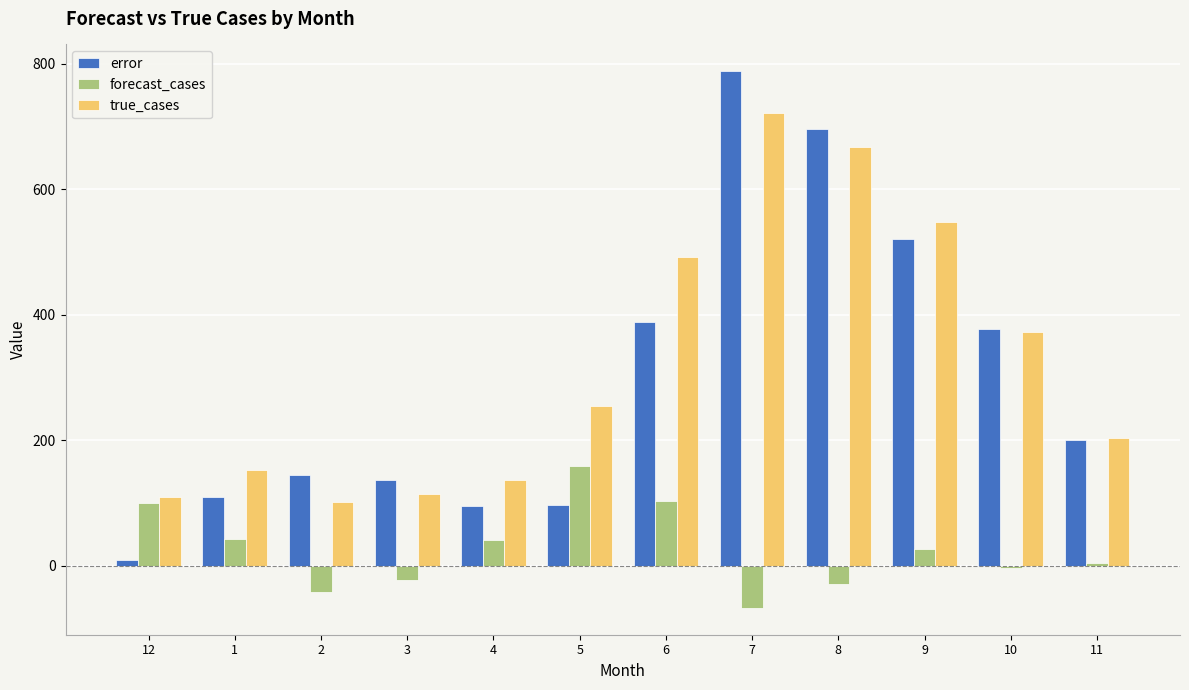

What position from the left is 5?

6